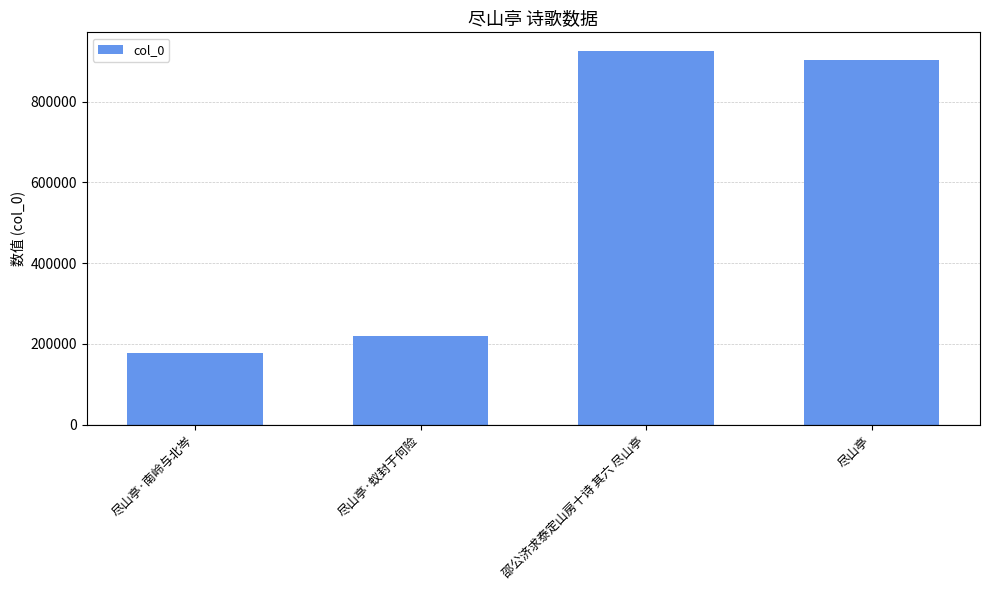

What is the difference between the maximum and second lowest values?

705140